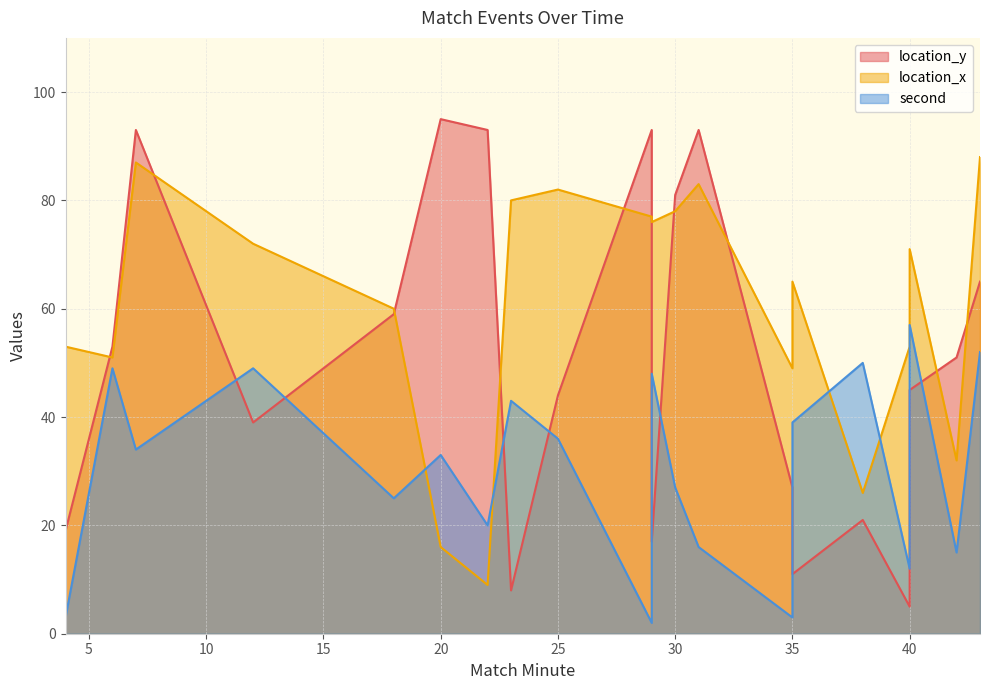

The location_x series shows 116 at 40. True or false?

False